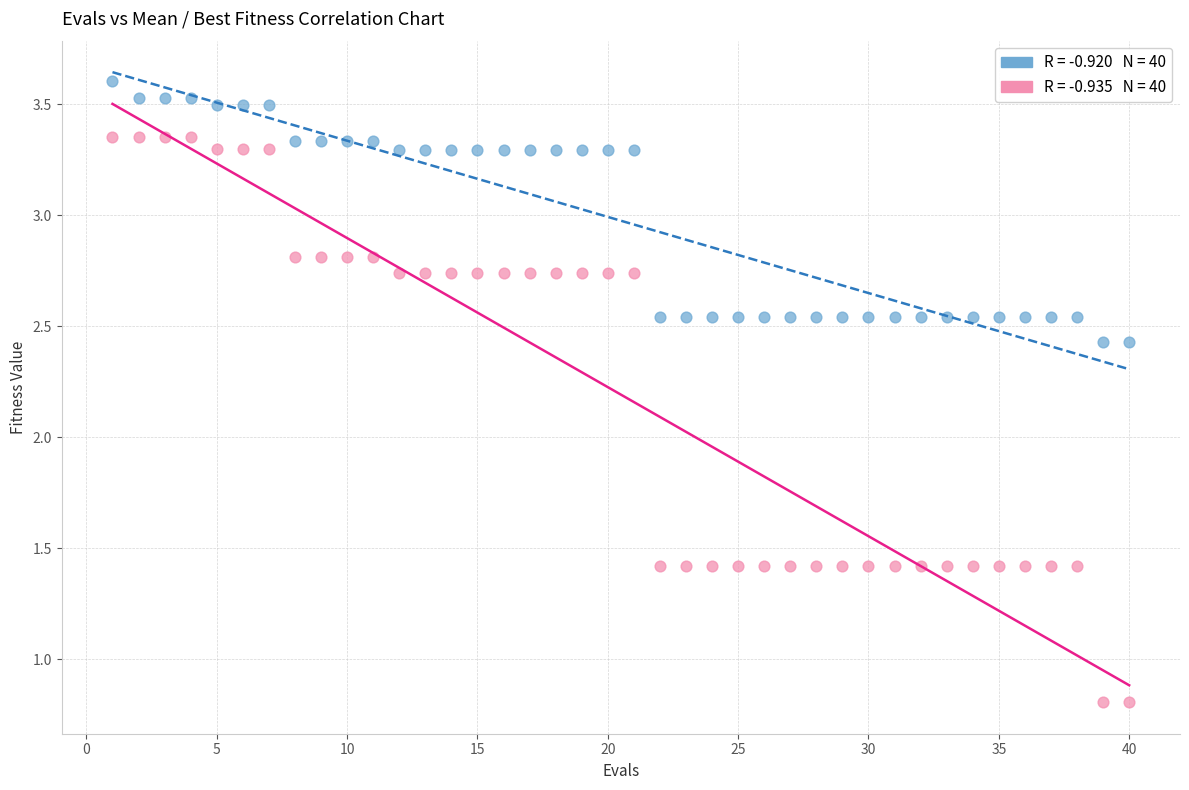

Across all data points, what is the range of X values (max minus min)?

39.0